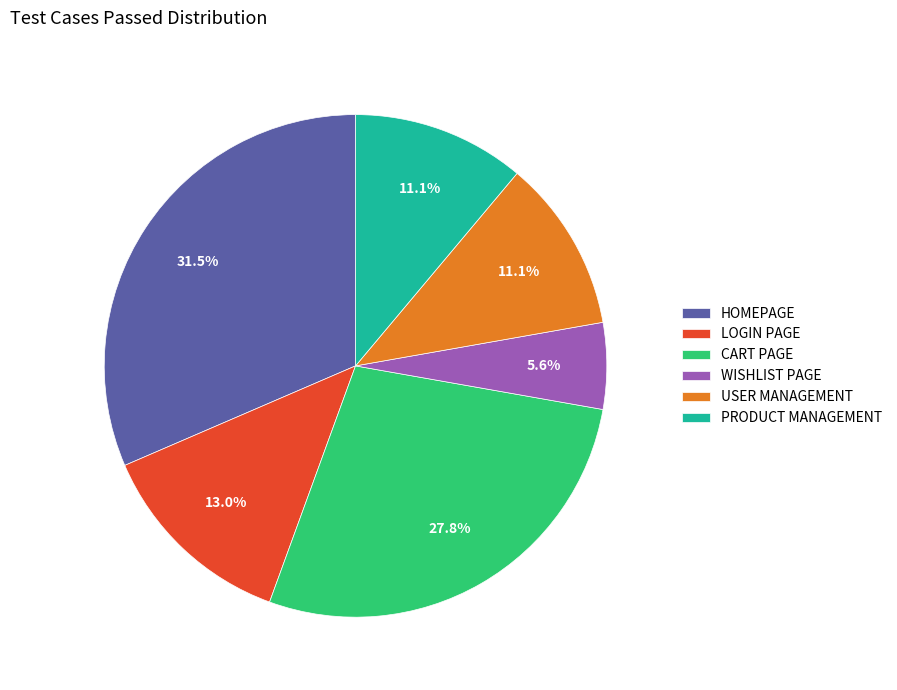

Count the number of slices in the pie.

6